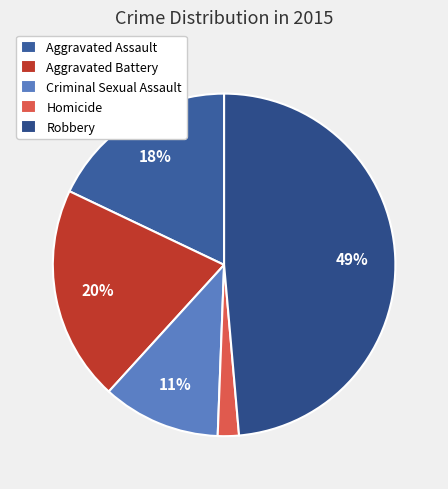

Rank the categories by value from lowest to highest.

Homicide, Criminal Sexual Assault, Aggravated Assault, Aggravated Battery, Robbery